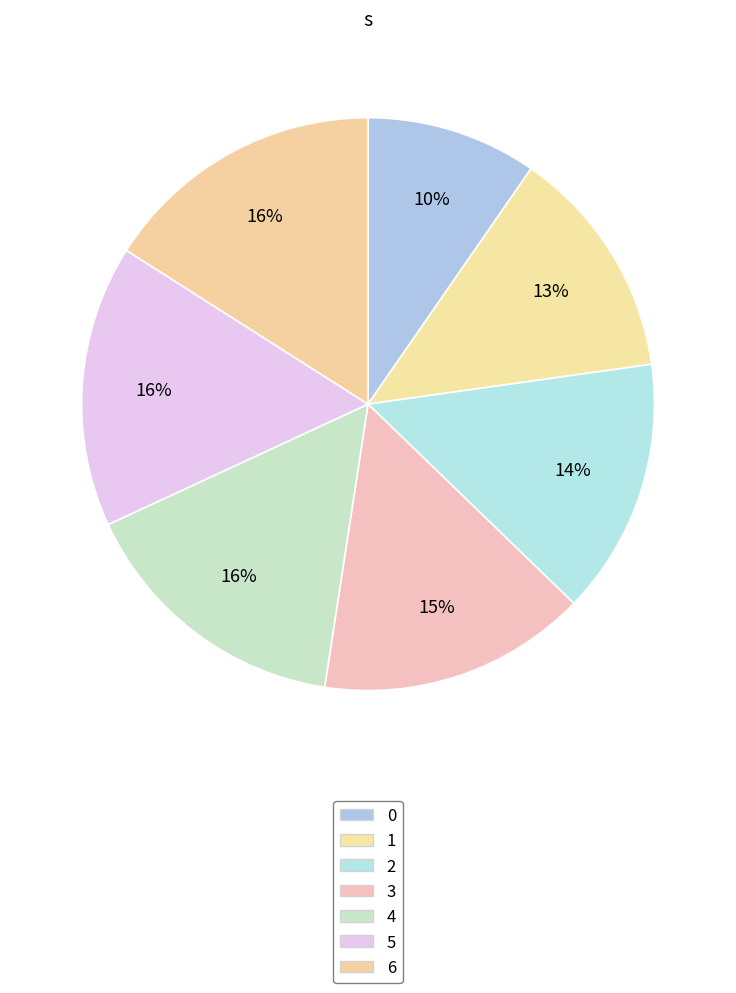

What percentage is NOT represented by 6?

84.0%